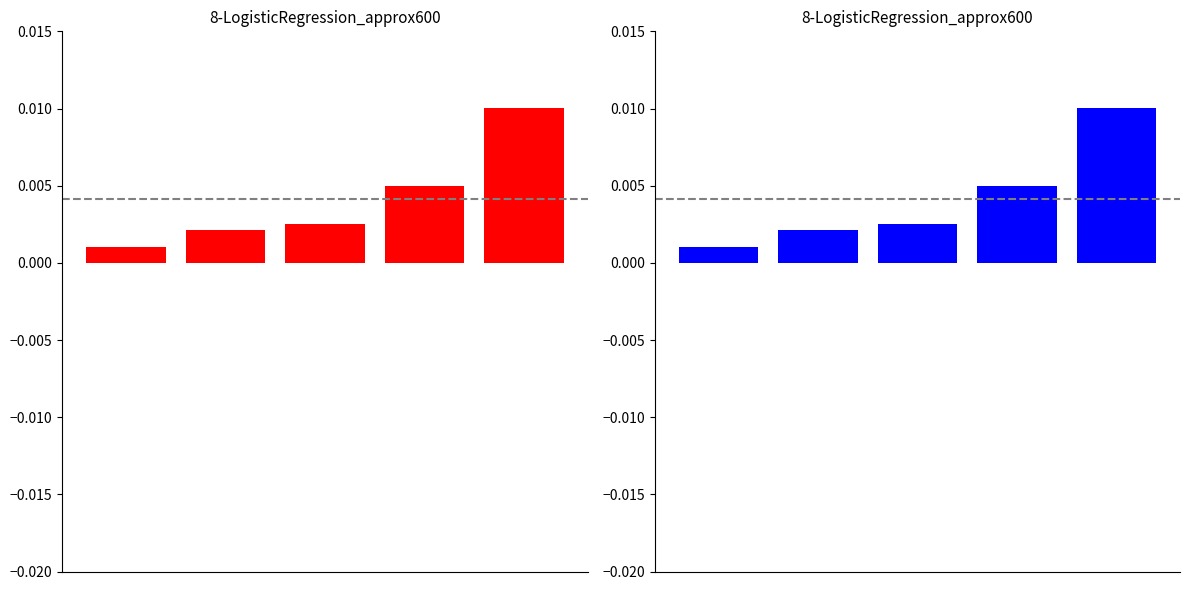

List the labels in order of value, smallest first.

0, 1, 2, 3, 4